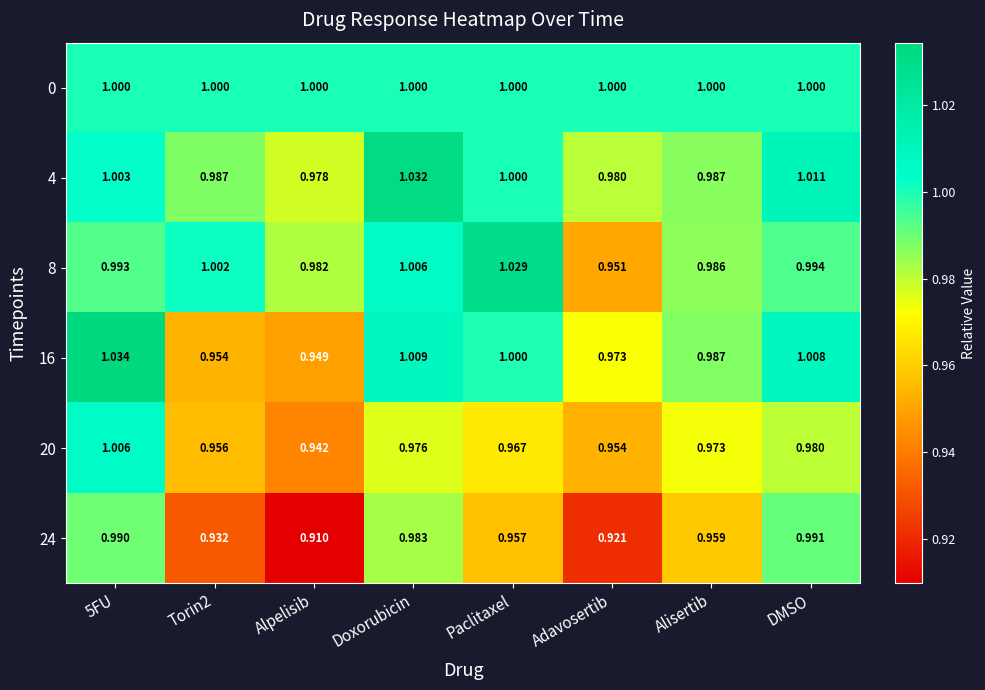

Where is 20 nearest to the value 0?

Alpelisib